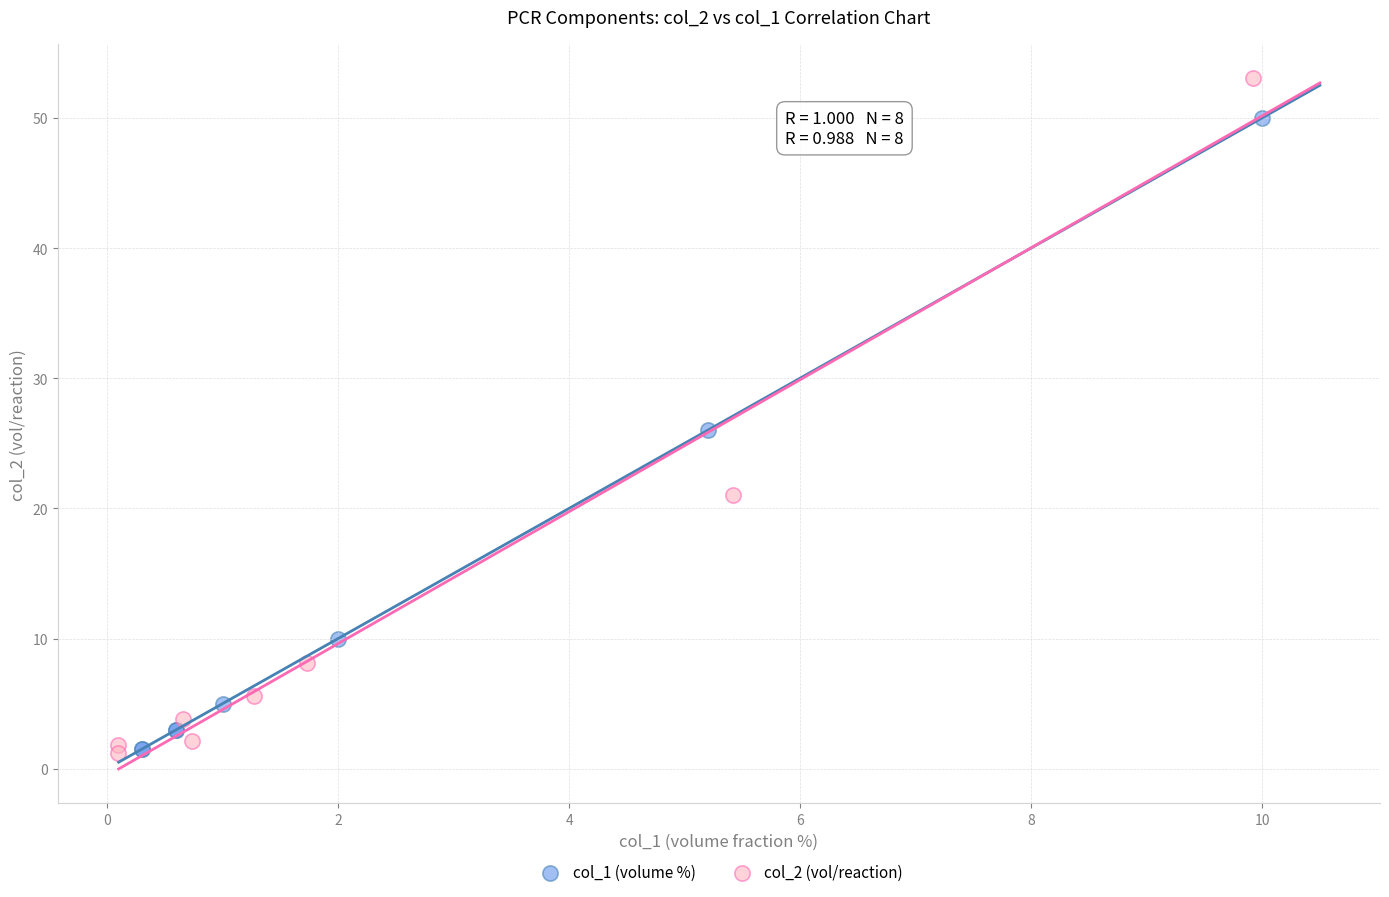

What are all the series names shown in the legend?

col_1 (volume %), col_2 (vol/reaction)